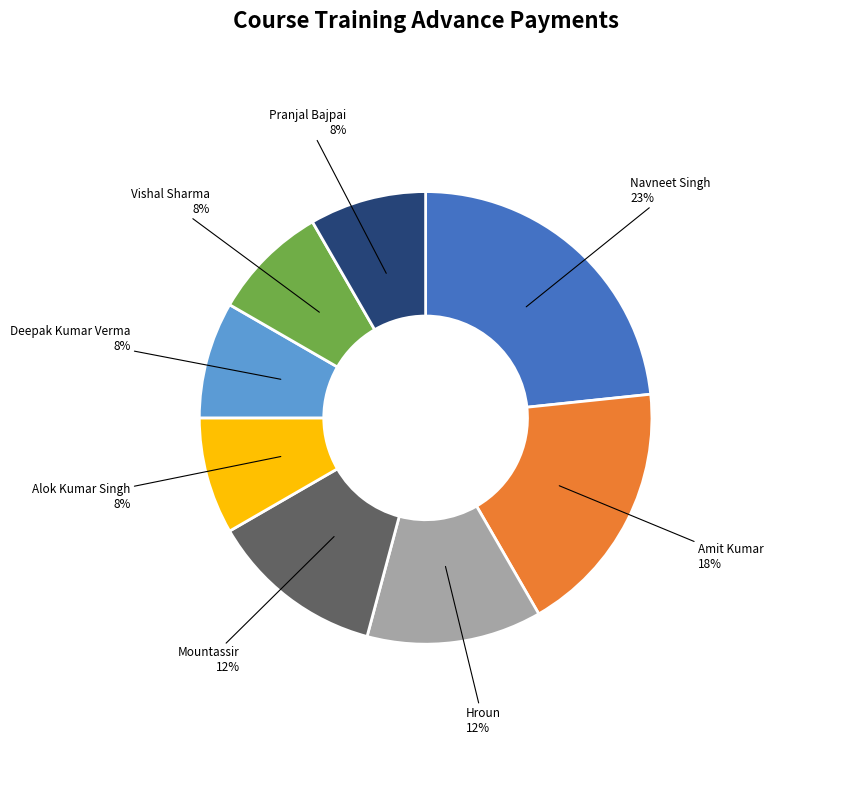

Approximately how many times larger is the value at Alok Kumar Singh compared to Hroun?

0.7